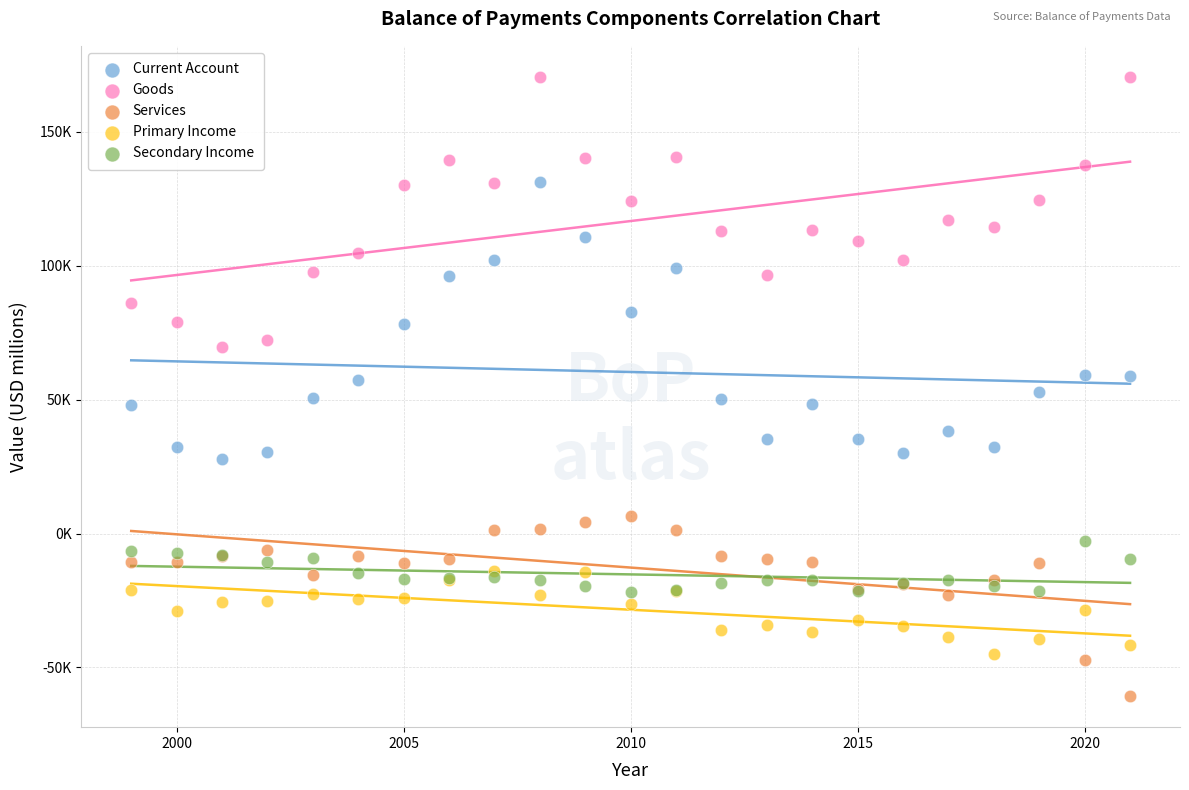

What are all the series names shown in the legend?

Current Account, Goods, Services, Primary Income, Secondary Income